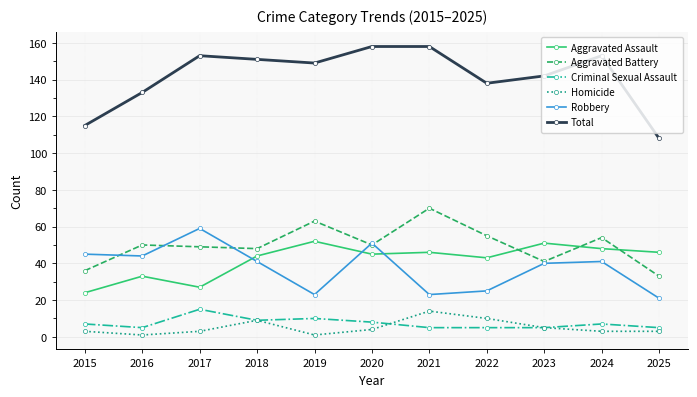

What is the maximum value for Aggravated Battery?

70